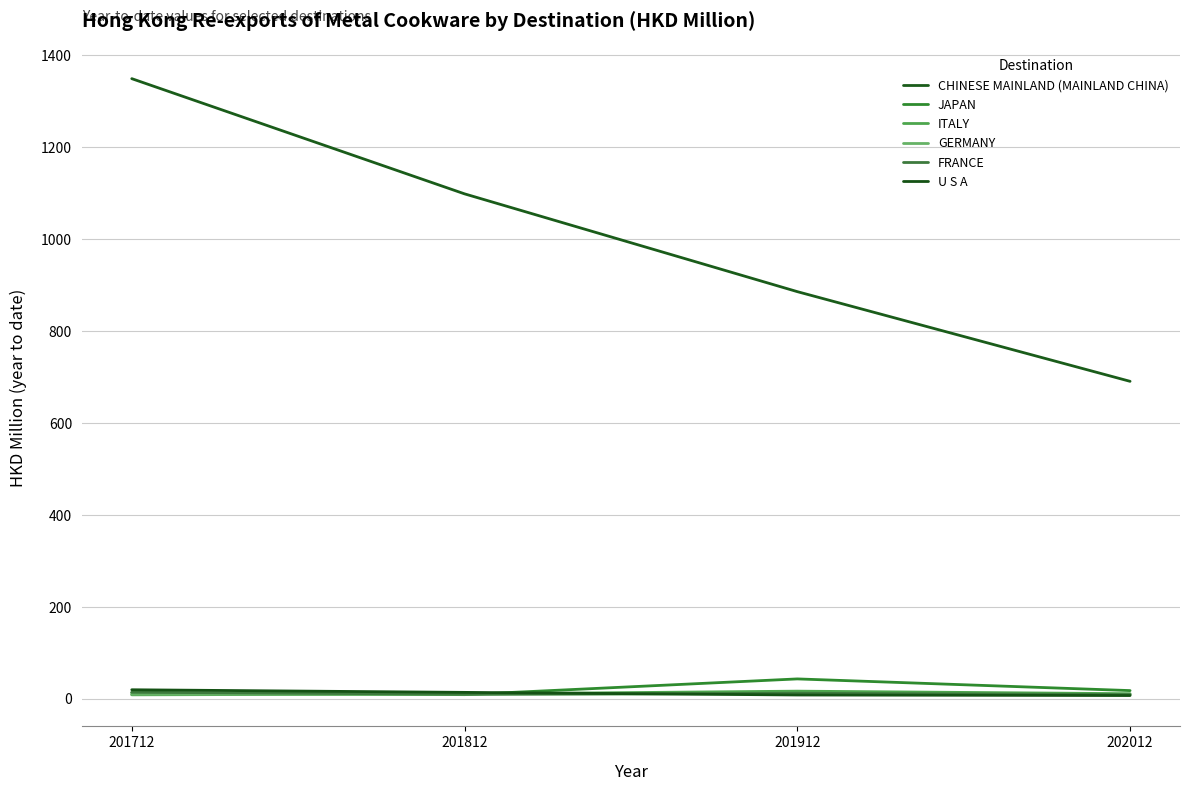

List the labels in order of GERMANY value, largest first.

201912, 201812, 201712, 202012